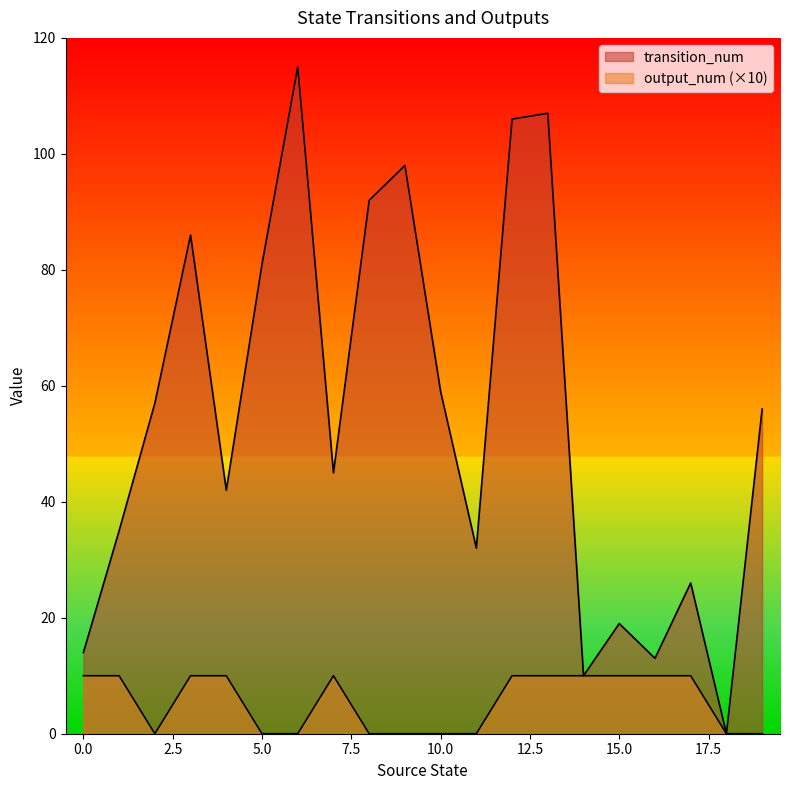

True or false: transition_num and output_num cross at least once.

False